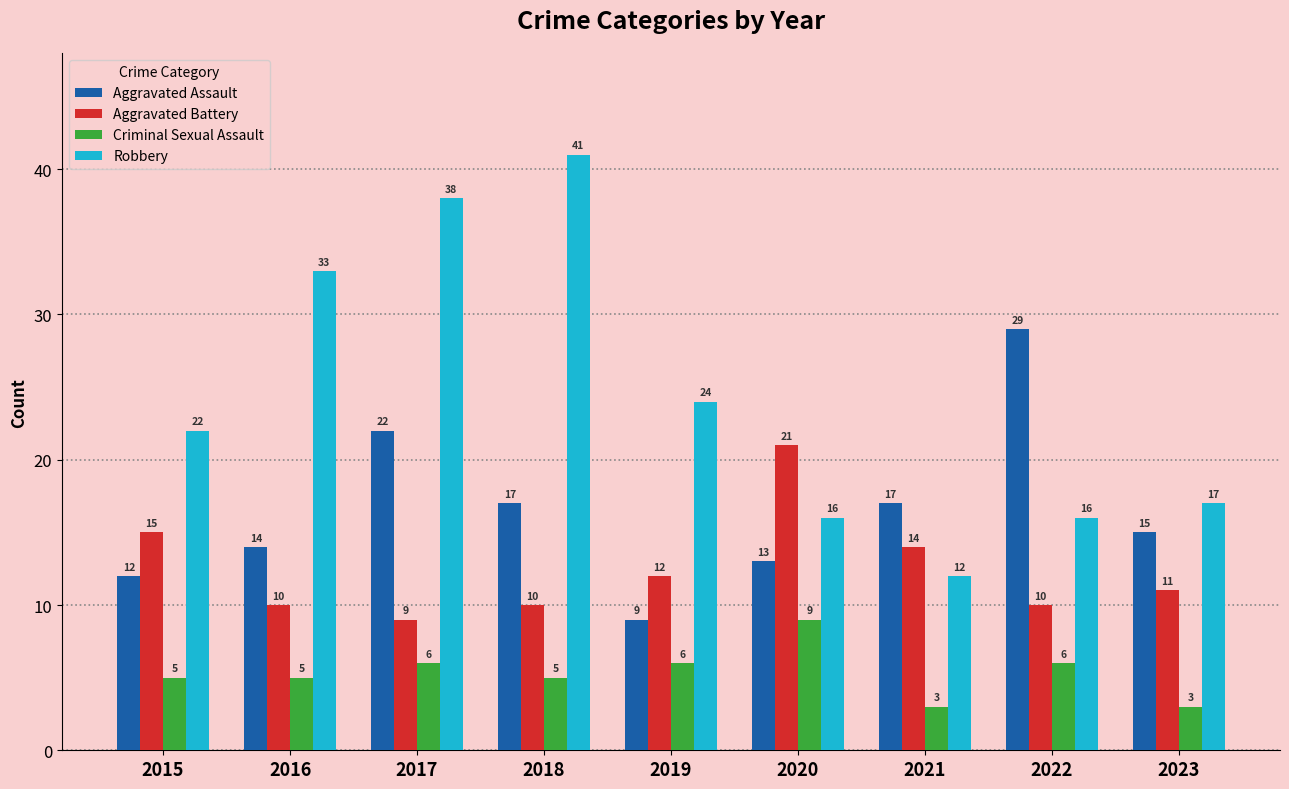

List the series in order of their overall mean, highest first.

Robbery, Aggravated Assault, Aggravated Battery, Criminal Sexual Assault